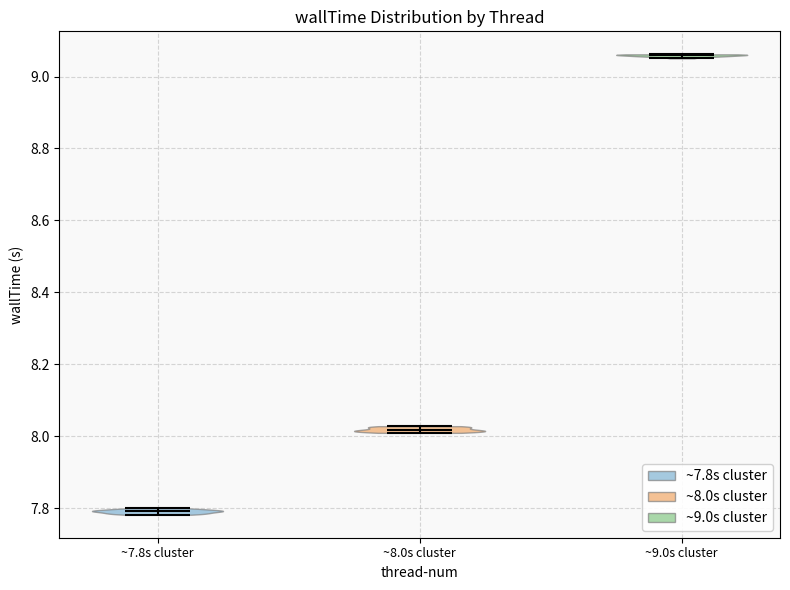

Reading left to right, read every violin against the y-axis: where its median line is, and the lowest and highest points it reaches. The values are not printed on the chart, so give them approximately, as read against the axis.

~7.8s cluster: median line 7.80, lowest point 7.78, highest point 7.80
~8.0s cluster: median line 8.02, lowest point 8.00, highest point 8.02
~9.0s cluster: median line 9.06, lowest point 9.06, highest point 9.06